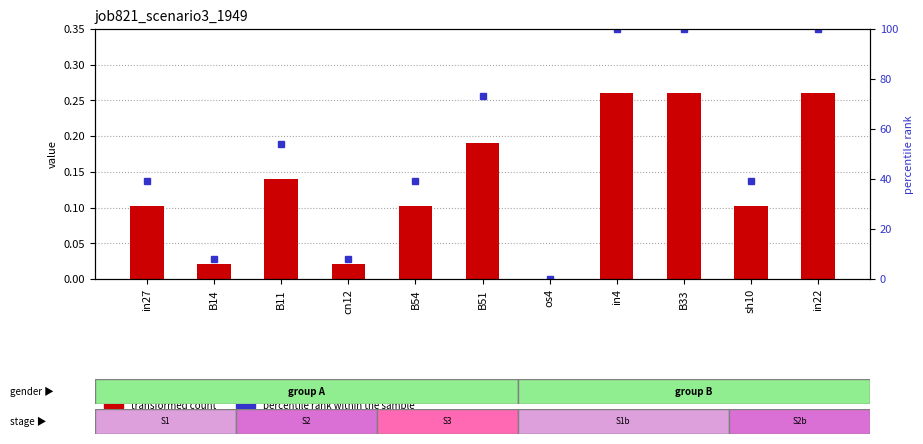

What is the difference between the highest and lowest values at B33?

99.7